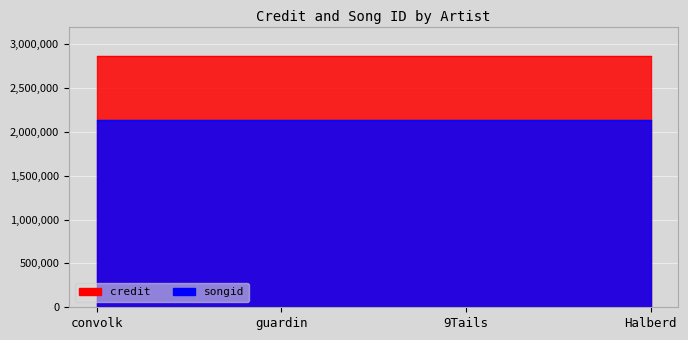

What is the total value across all series at Halberd?

5001157